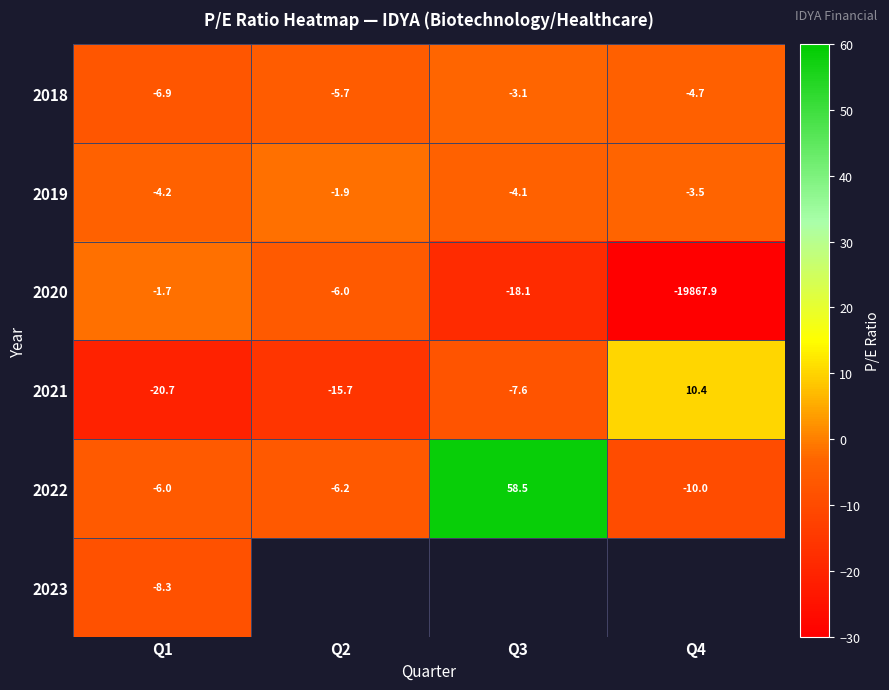

True or false: 2022 has a value of 35.1 at Q3.

False